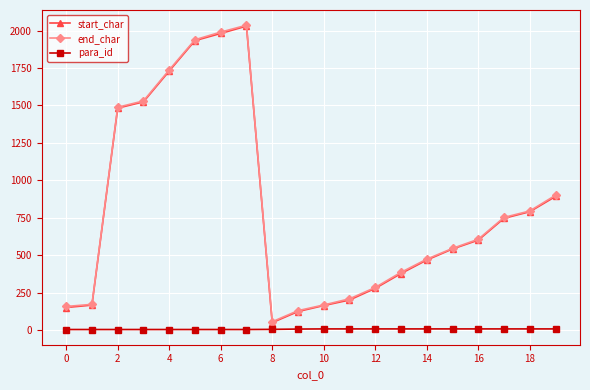

What is the greatest value displayed?

2036